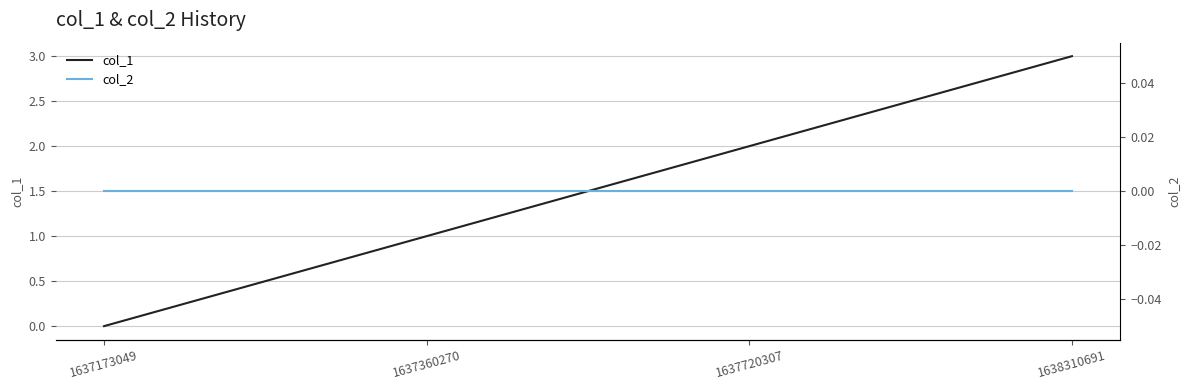

Which series has the largest total across all categories?

col_1